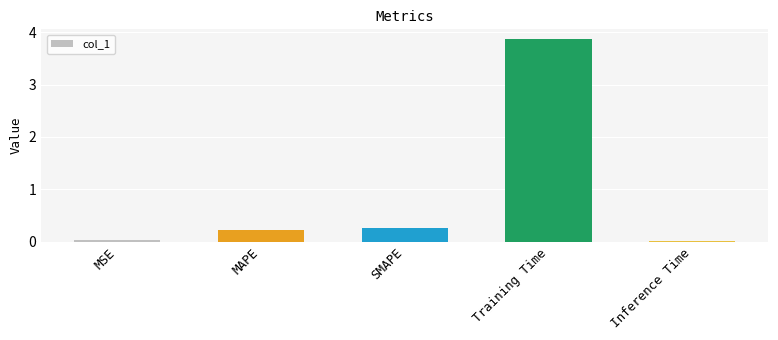

What is the label of the 4th bar from the right?

MAPE